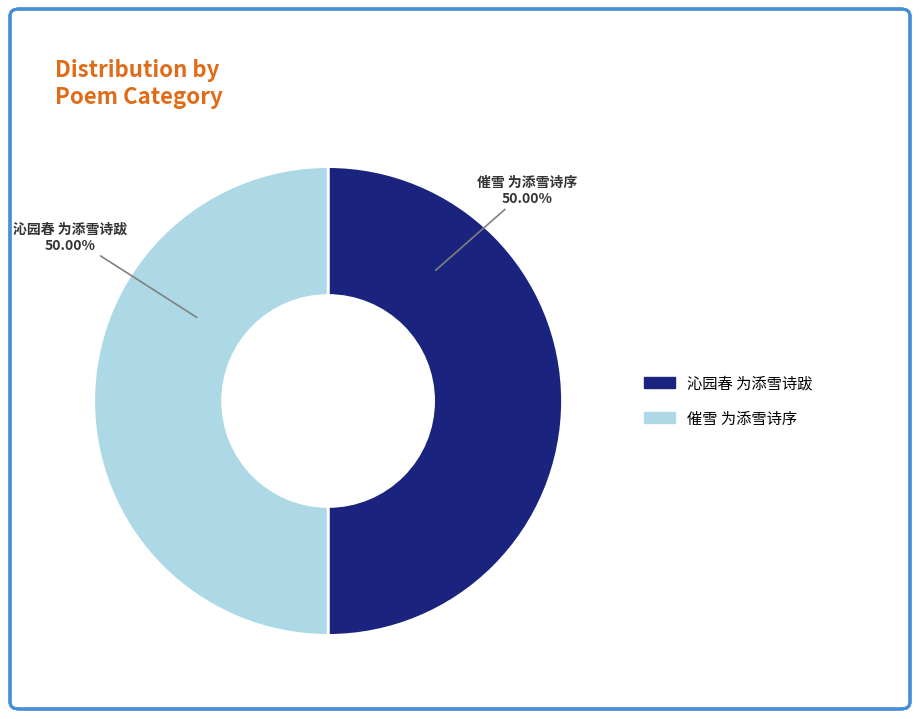

True or false: 沁园春 为添雪诗跋 accounts for 50% of the total.

True